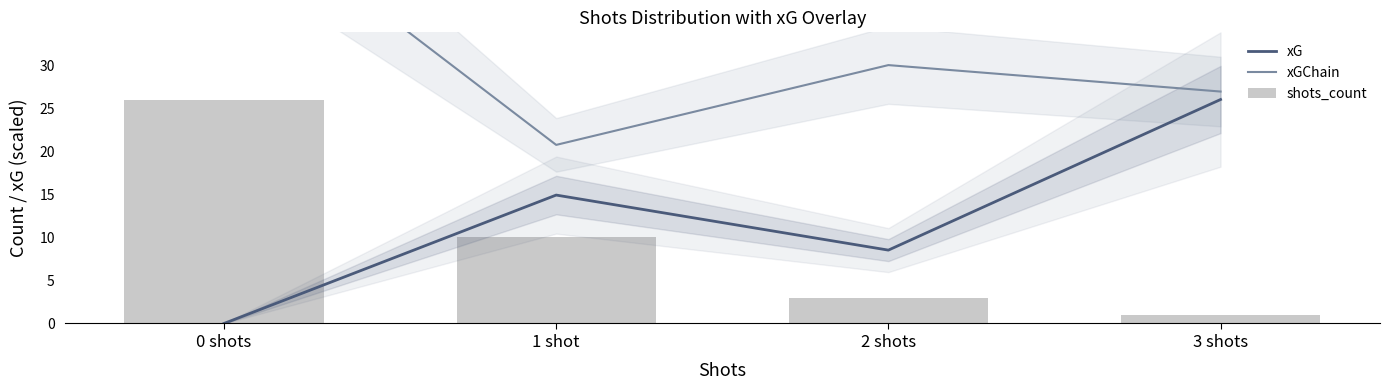

Reading right to left, what are all the values shown in this chart?

xG: 3 shots=26.0	2 shots=8.5	1 shot=14.9	0 shots=0.0
xGChain: 3 shots=26.9	2 shots=30.0	1 shot=20.7	0 shots=50.2
shots_count: 3 shots=1.0	2 shots=3.0	1 shot=10.0	0 shots=26.0